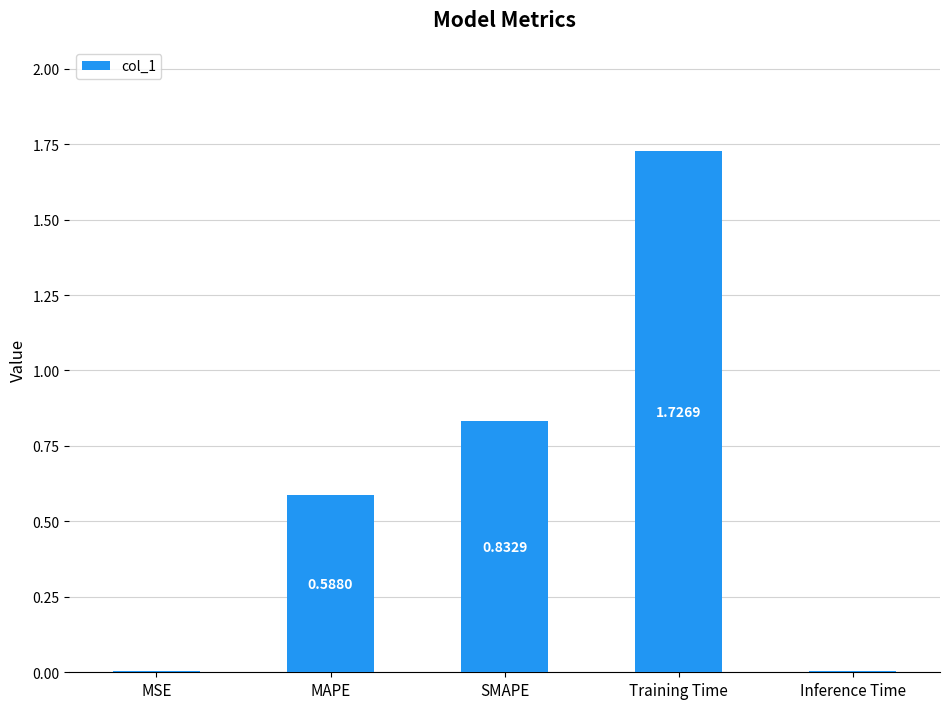

Where is the data nearest to the value 0?

MSE